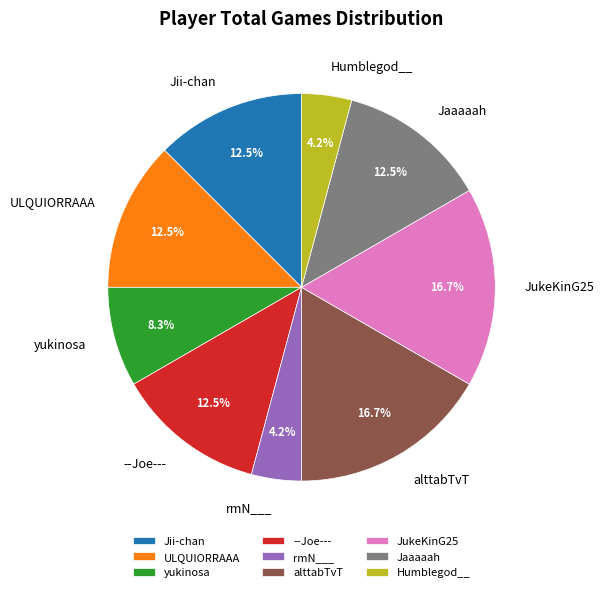

Is the sum of rmN___ and JukeKinG25 greater than half?

No